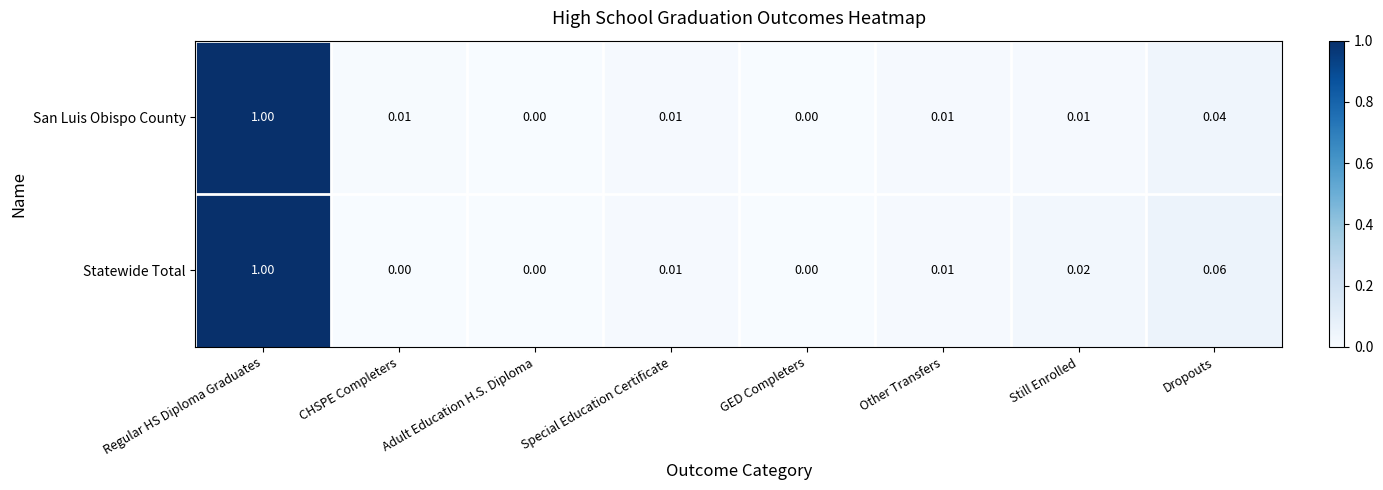

Which series has the largest total across all categories?

Statewide Total